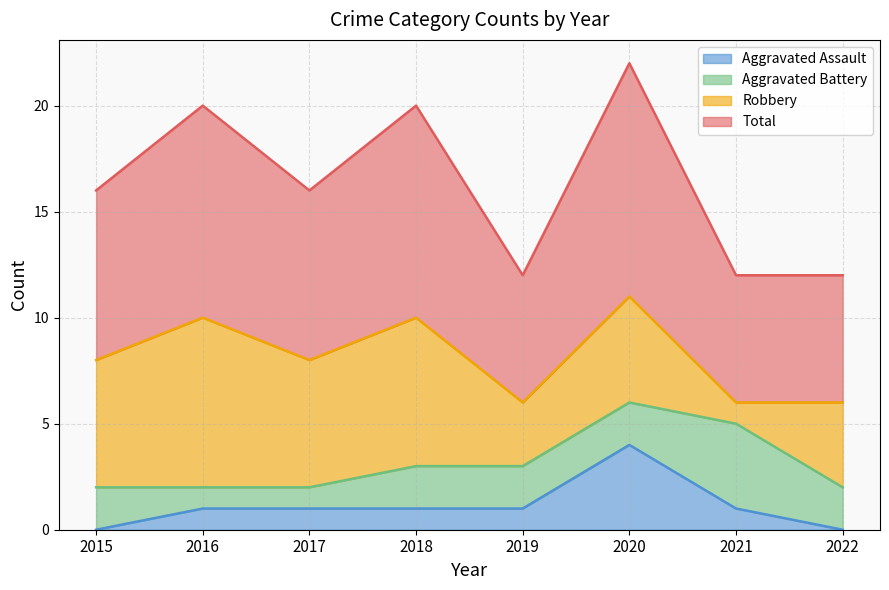

Which has a higher value, 2020 or 2018?

2020